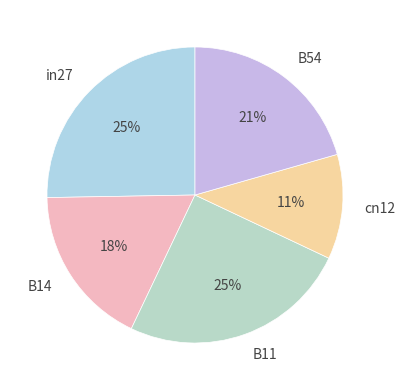

Do B54 and cn12 together represent more than half of the pie?

No